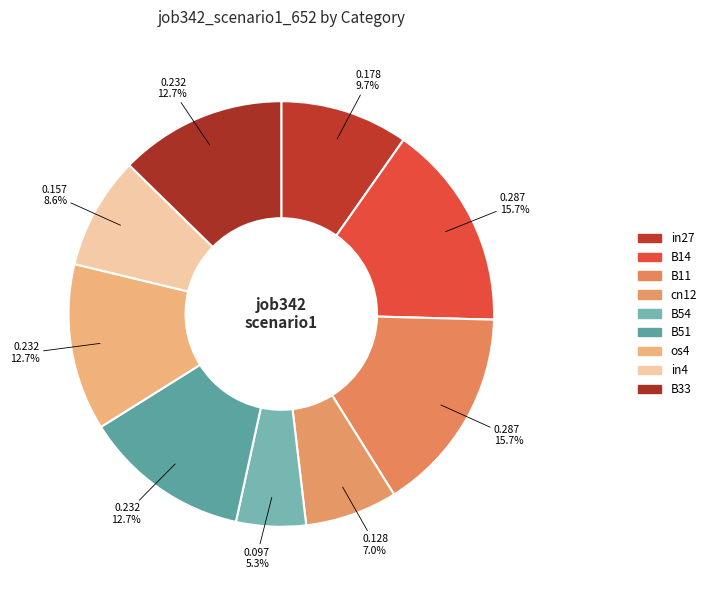

Which slice is the smallest?

B54